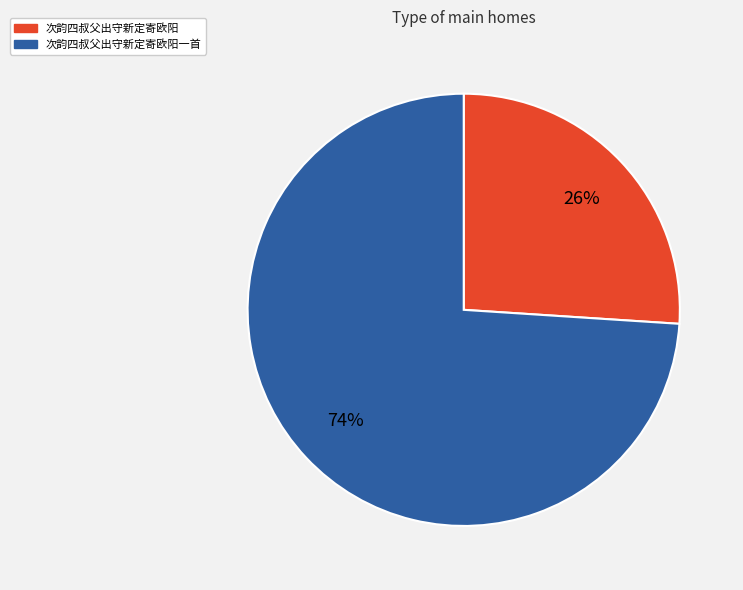

Does any single category account for the majority?

Yes